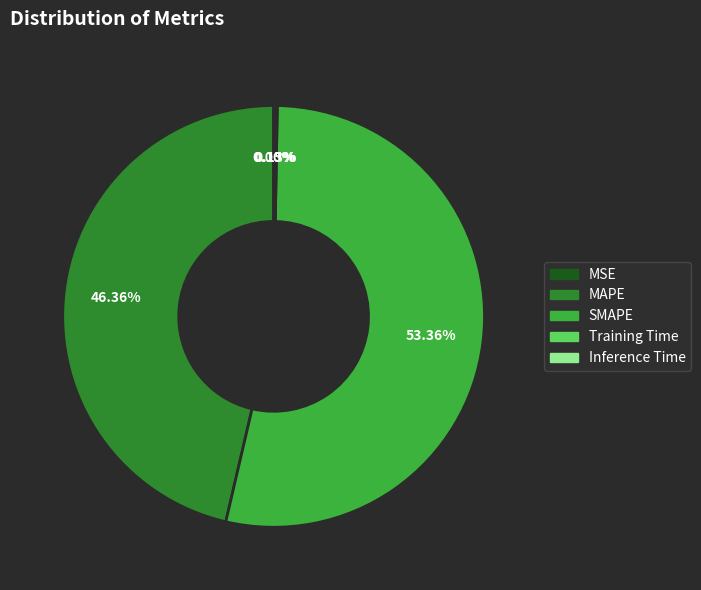

Which slice represents more than half of the pie?

SMAPE